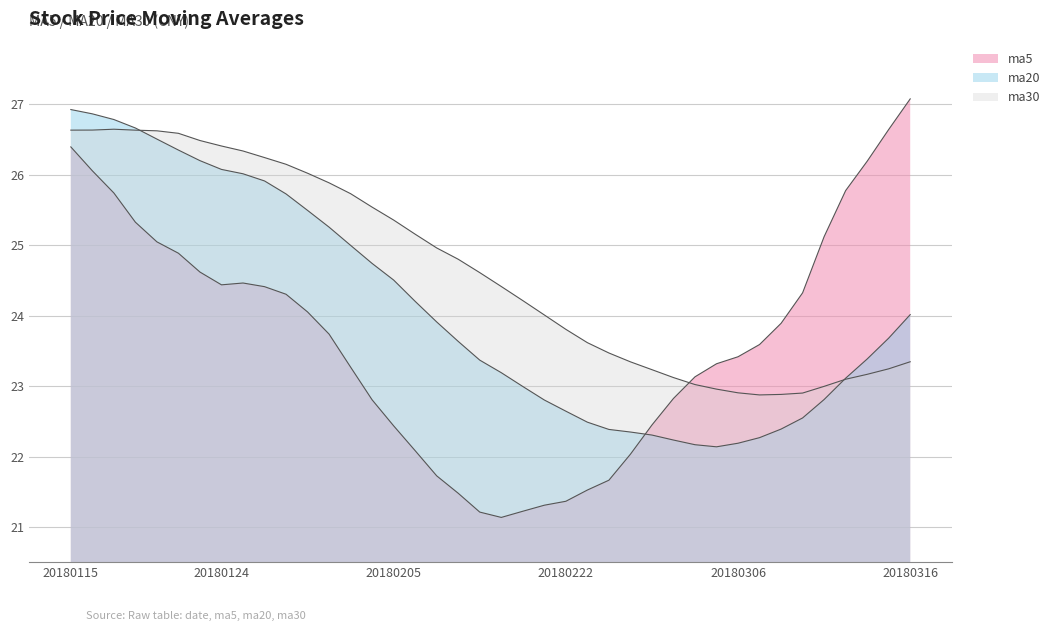

Reading left to right, what are all the values shown in this chart?

ma5: 26.4	26.1	25.7	25.3	25.0	24.9	24.6	24.4	24.5	24.4	24.3	24.1	23.7	23.3	22.8	22.4	22.1	21.7	21.5	21.2	21.1	21.2	21.3	21.4	21.5	21.7	22.0	22.4	22.8	23.1	23.3	23.4	23.6	23.9	24.3	25.1	25.8	26.2	26.6	27.1
ma20: 26.9	26.9	26.8	26.7	26.5	26.3	26.2	26.1	26.0	25.9	25.7	25.5	25.3	25.0	24.7	24.5	24.2	23.9	23.6	23.4	23.2	23.0	22.8	22.6	22.5	22.4	22.3	22.3	22.2	22.2	22.1	22.2	22.3	22.4	22.5	22.8	23.1	23.4	23.7	24.0
ma30: 26.6	26.6	26.6	26.6	26.6	26.6	26.5	26.4	26.3	26.2	26.1	26.0	25.9	25.7	25.5	25.4	25.2	25.0	24.8	24.6	24.4	24.2	24.0	23.8	23.6	23.5	23.3	23.2	23.1	23.0	23.0	22.9	22.9	22.9	22.9	23.0	23.1	23.2	23.2	23.3